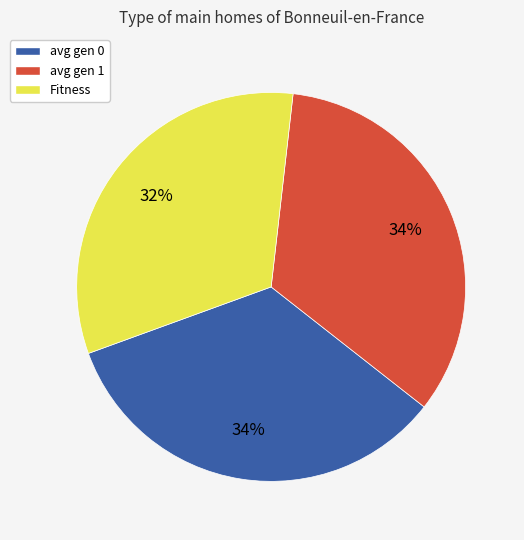

Count the number of slices in the pie.

3